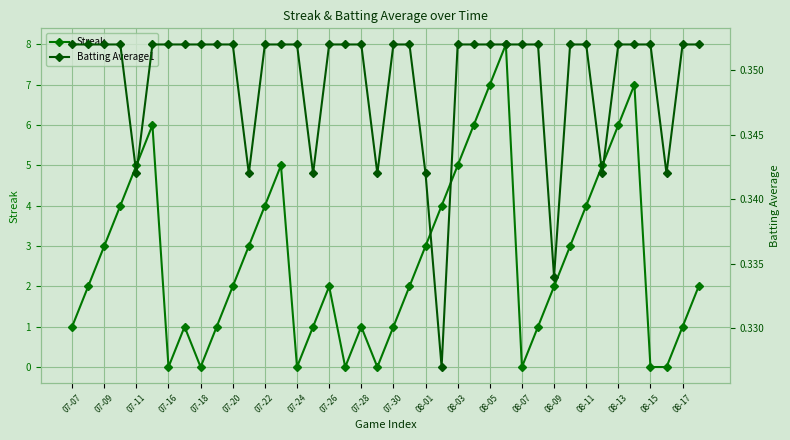

Which category has the highest value across all series?

27